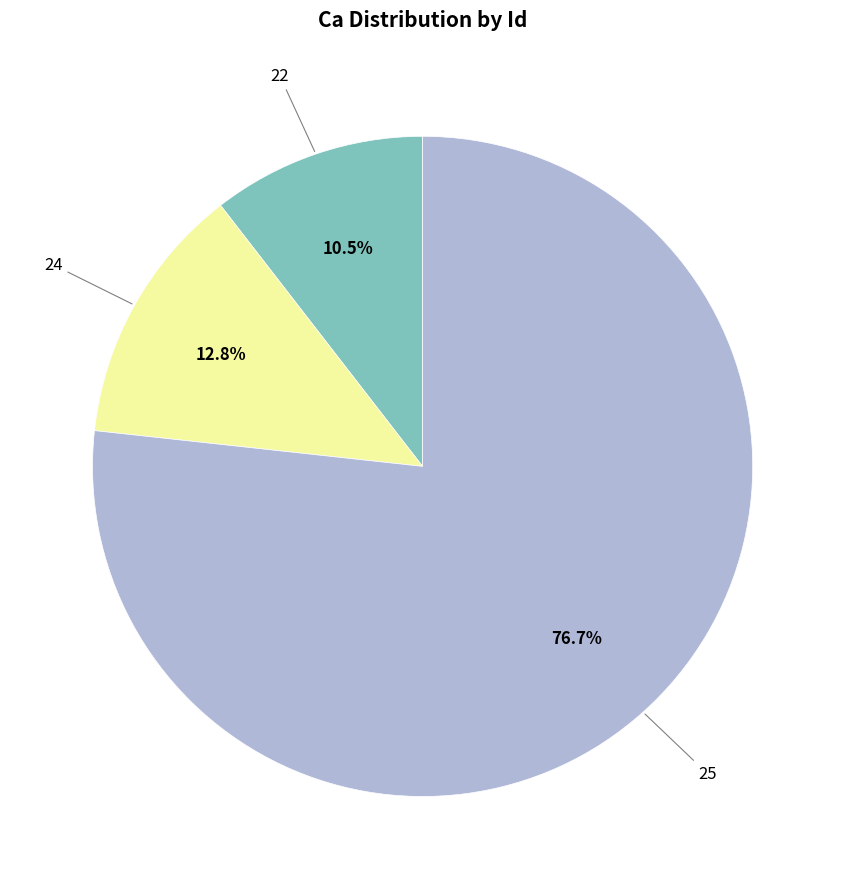

Is there any slice that represents more than half of the pie?

Yes